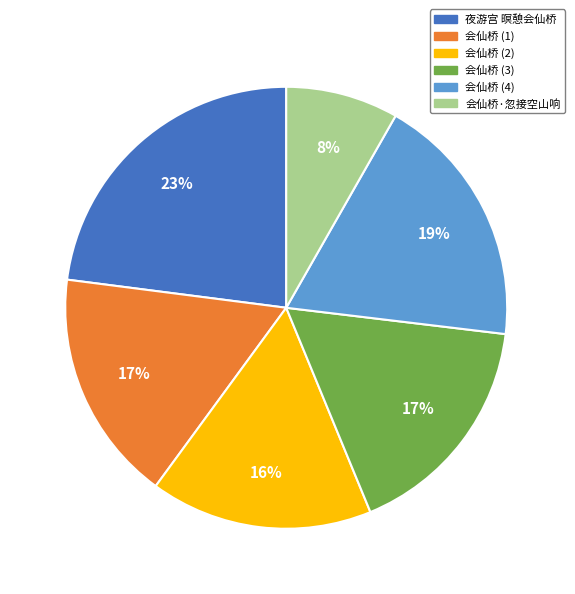

Is 会仙桥 (4) the majority of the pie?

No